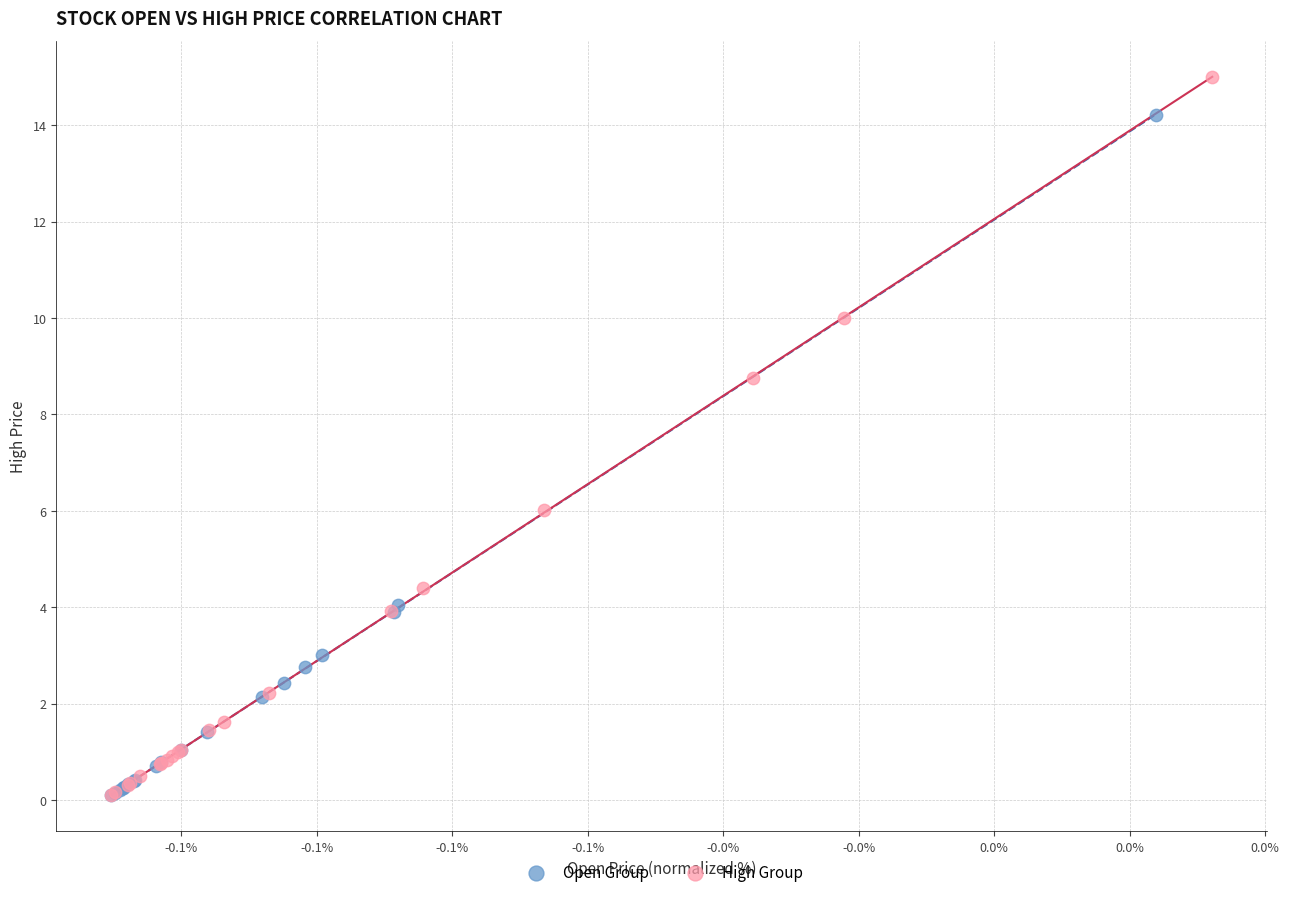

Which series reaches the maximum Y coordinate?

High Group